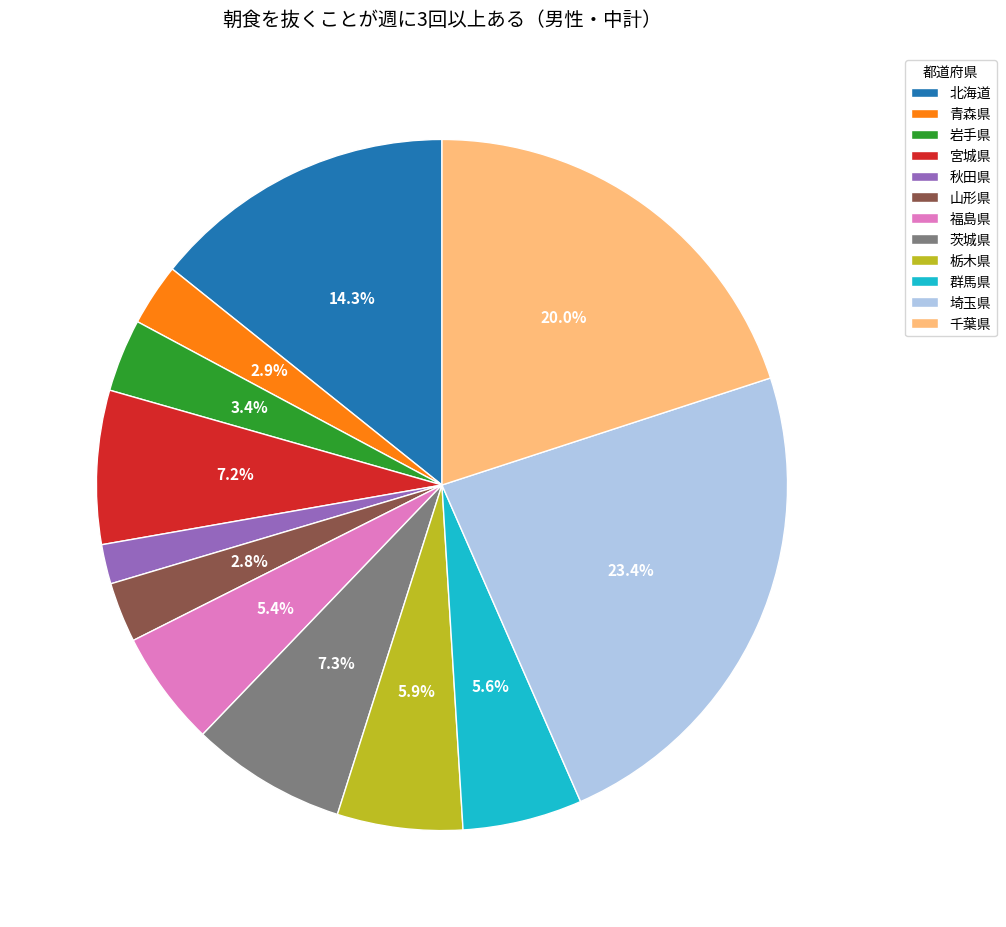

How much of the chart is everything except 埼玉県?

76.6%